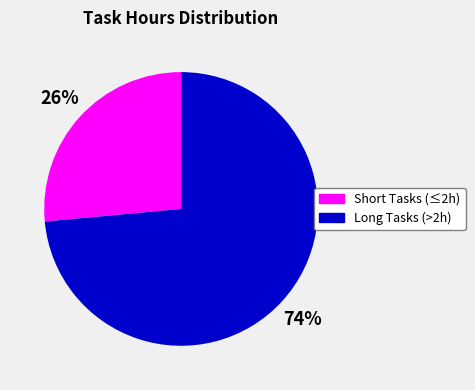

Is there a majority slice in this chart?

Yes